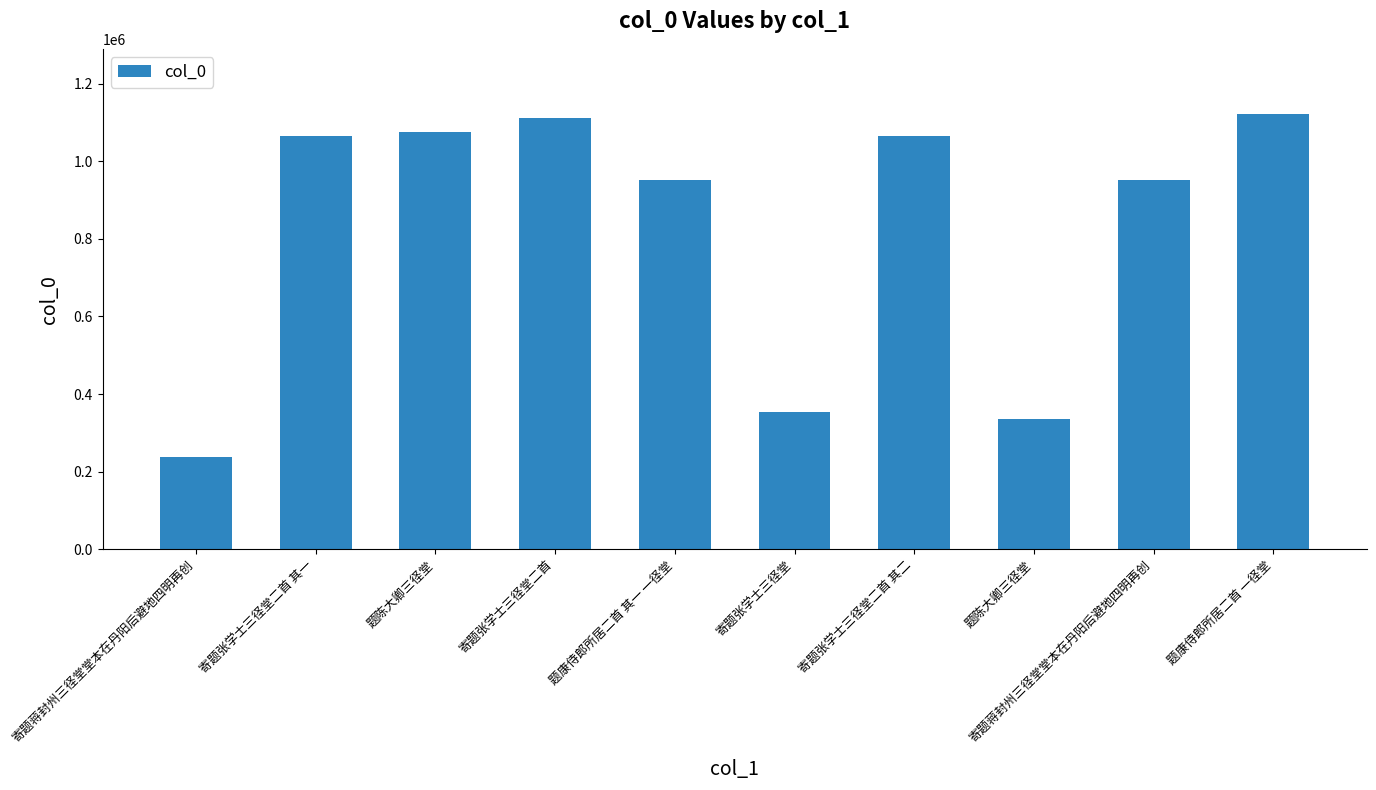

How many series are shown in this chart?

1